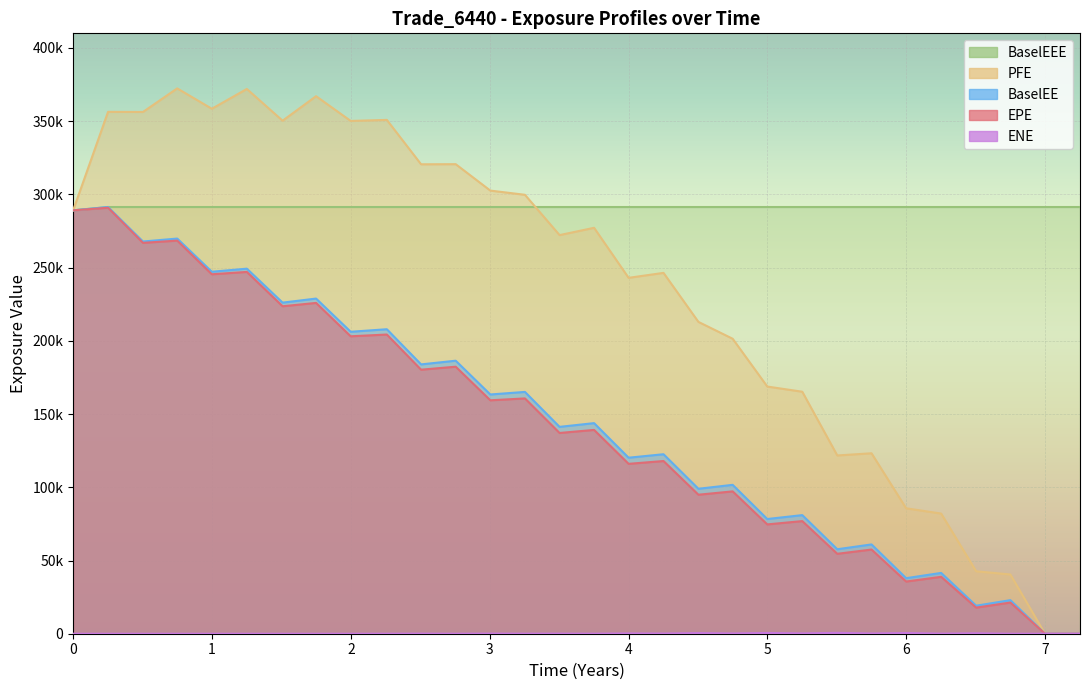

What are all the series names shown in the legend?

EPE, PFE, BaselEE, BaselEEE, ENE